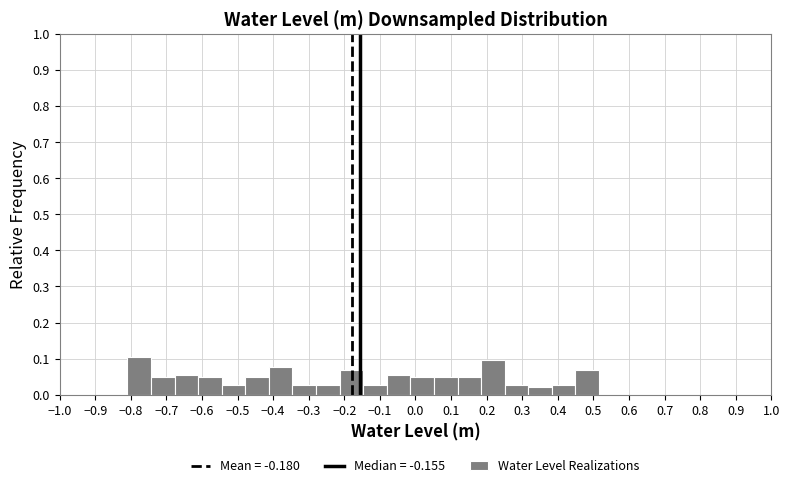

Reading left to right, list every bar in this chart as the range it spans on the x-axis followed by its height. Neither the bar edges nor the heights are printed on the chart, so give them approximately, as read against the axes.

-0.81 to -0.74: 0.10
-0.74 to -0.68: 0.05
-0.68 to -0.61: 0.06
-0.61 to -0.54: 0.05
-0.54 to -0.48: 0.03
-0.48 to -0.41: 0.05
-0.41 to -0.35: 0.08
-0.35 to -0.28: 0.03
-0.28 to -0.21: 0.03
-0.21 to -0.15: 0.07
-0.15 to -0.08: 0.03
-0.08 to -0.01: 0.06
-0.01 to 0.05: 0.05
0.05 to 0.12: 0.05
0.12 to 0.18: 0.05
0.18 to 0.25: 0.10
0.25 to 0.32: 0.03
0.32 to 0.38: 0.02
0.38 to 0.45: 0.03
0.45 to 0.52: 0.07